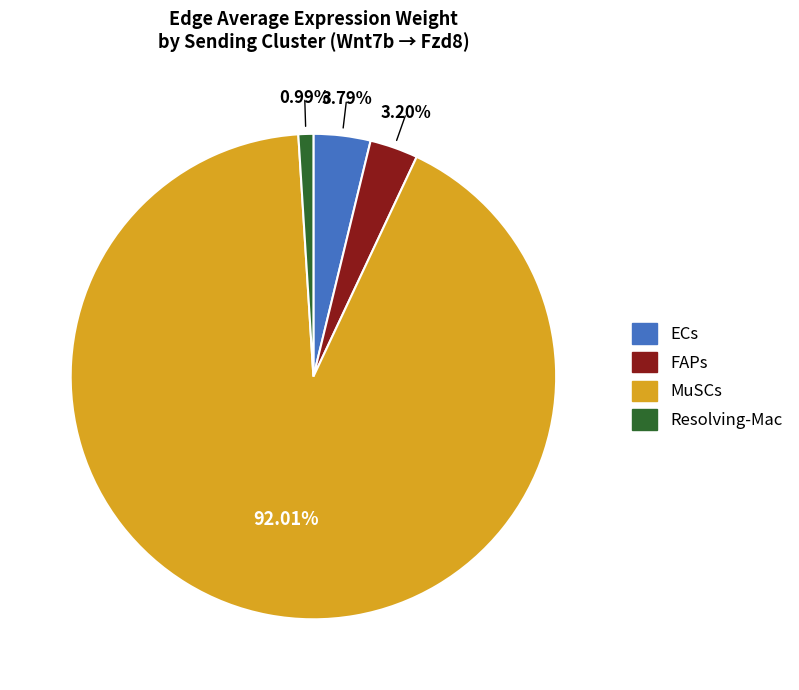

Is there any slice that represents more than half of the pie?

Yes